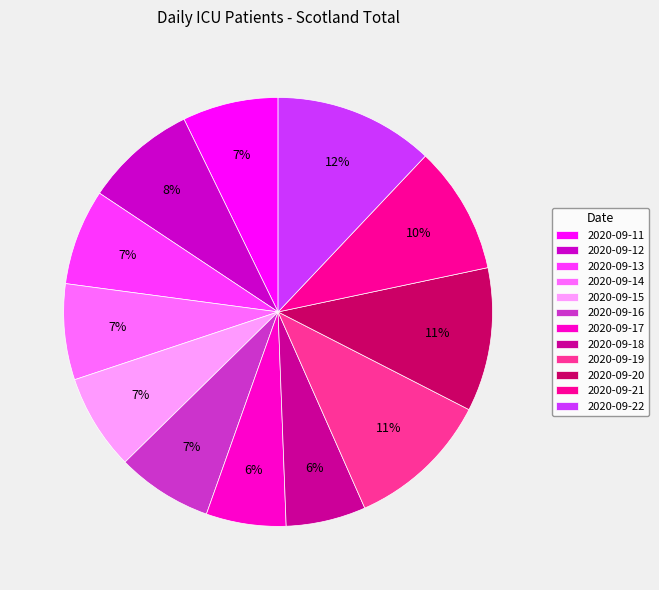

Is it true that 2020-09-16 is 22% of the pie?

False